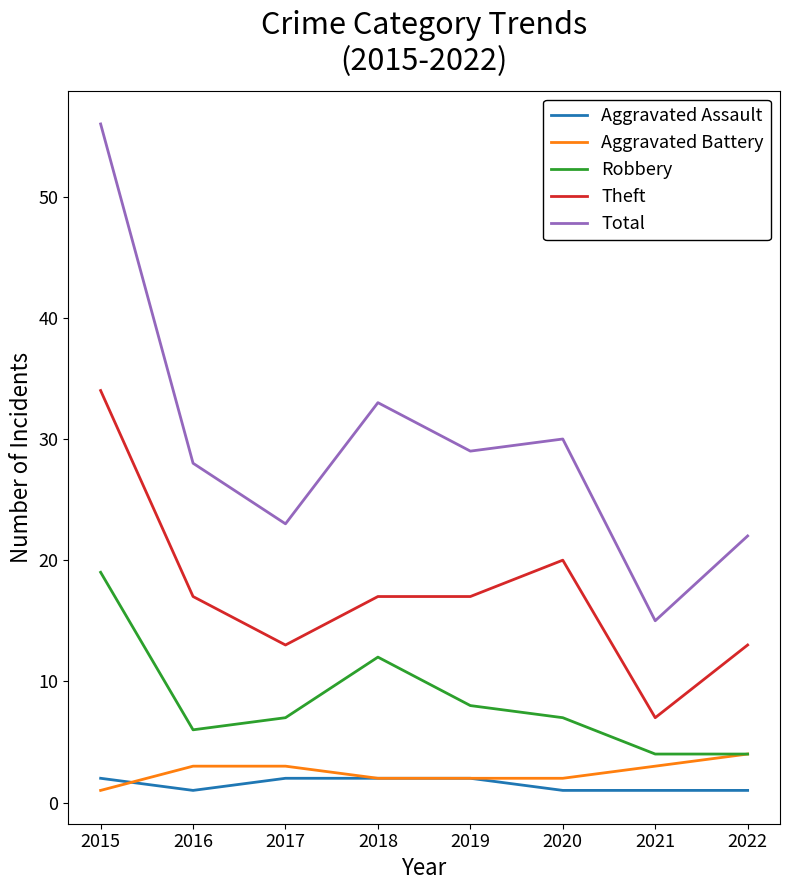

Is this an area chart (filled region under the line)?

No